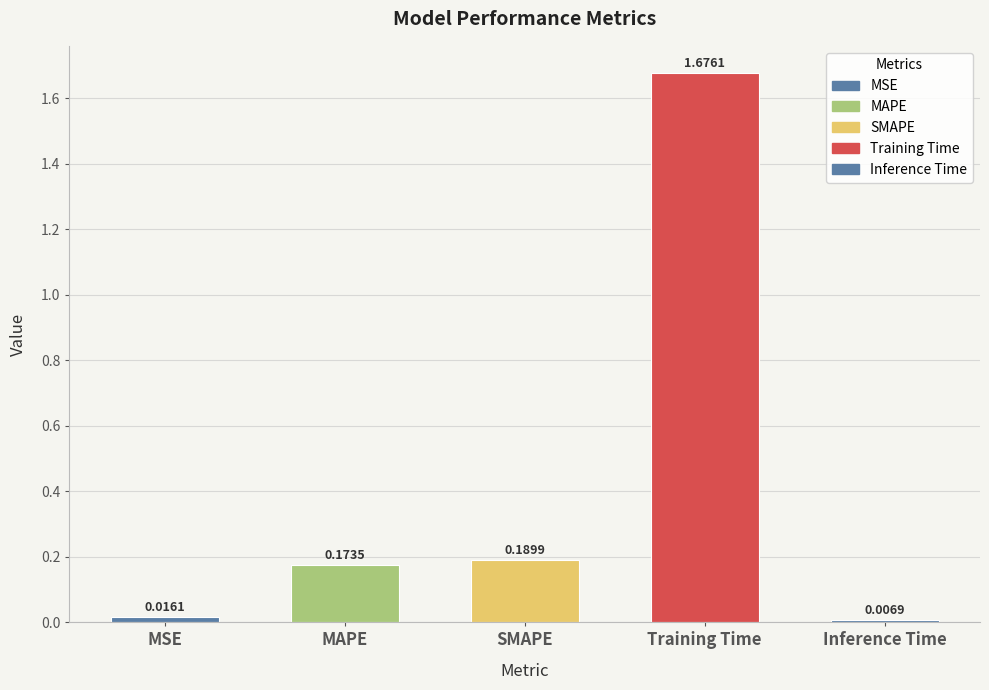

List the labels in order of value, smallest first.

Inference Time, MSE, MAPE, SMAPE, Training Time